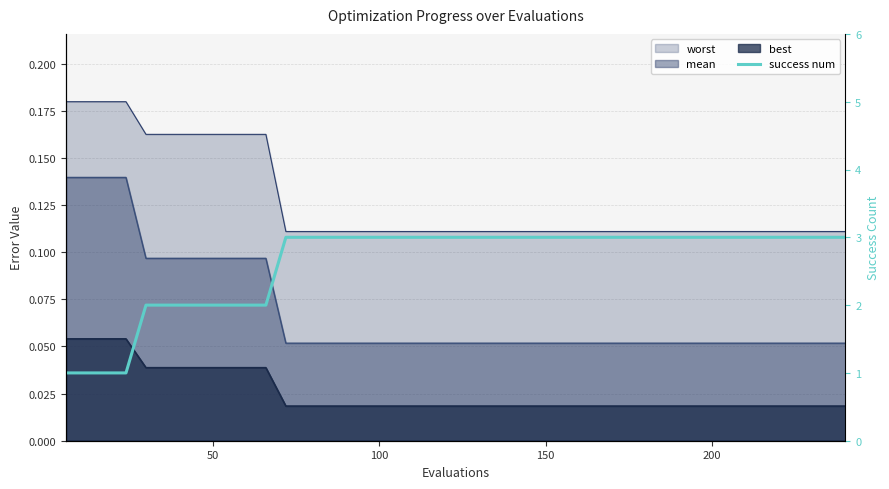

What is the minimum value shown in the chart?

1